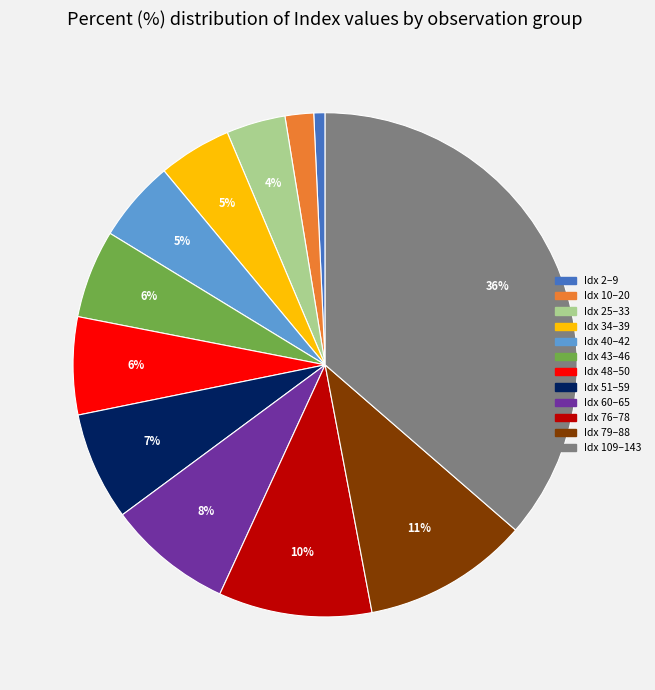

Is it true that Idx 51–59 is 7% of the pie?

True